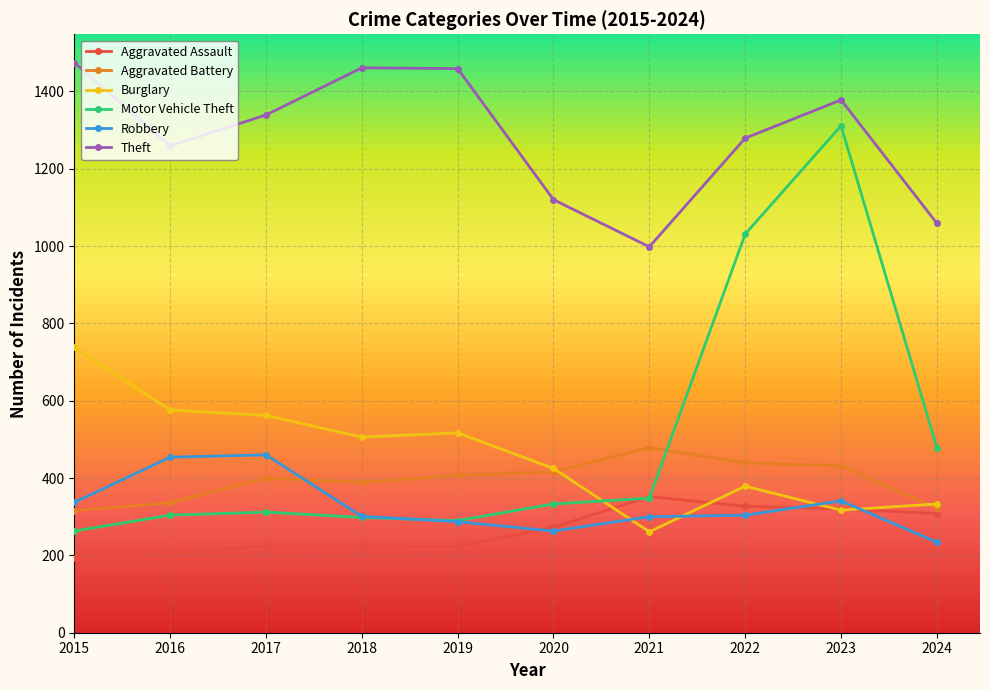

What is the smallest value displayed?

194